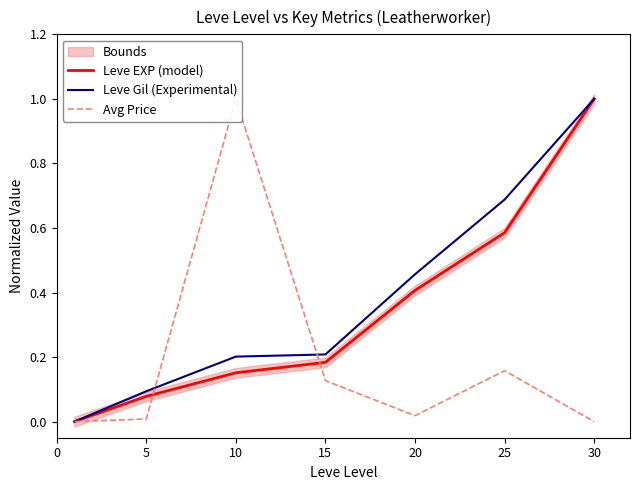

At how many categories does at least one series exceed 0?

6